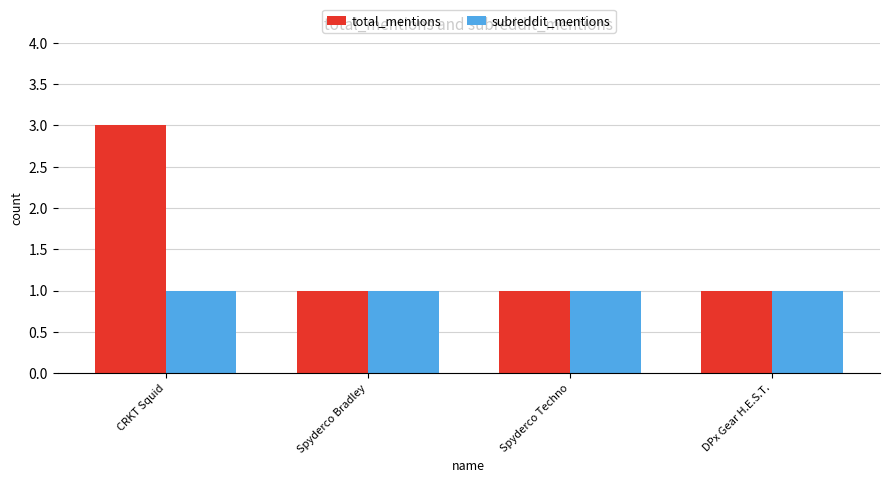

Rank the series by their average value, from lowest to highest.

subreddit_mentions, total_mentions